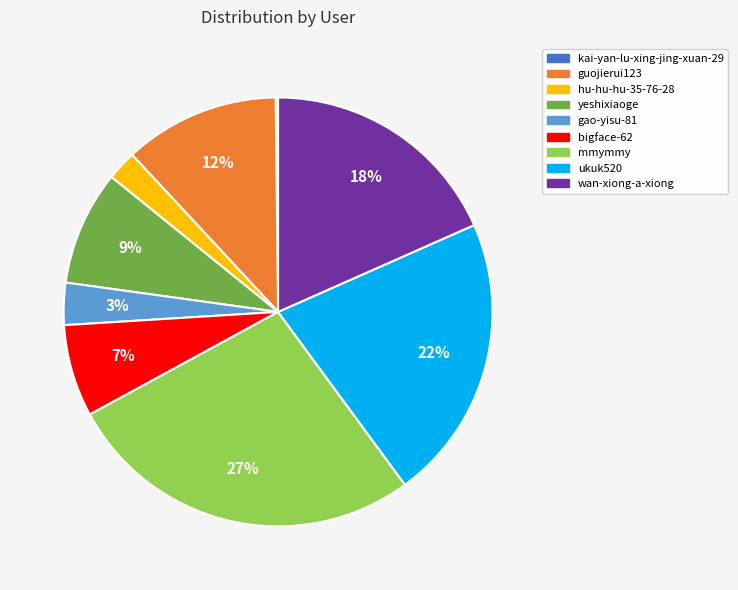

To the nearest percent, what is the difference between the largest and smallest slice percentages?

27%